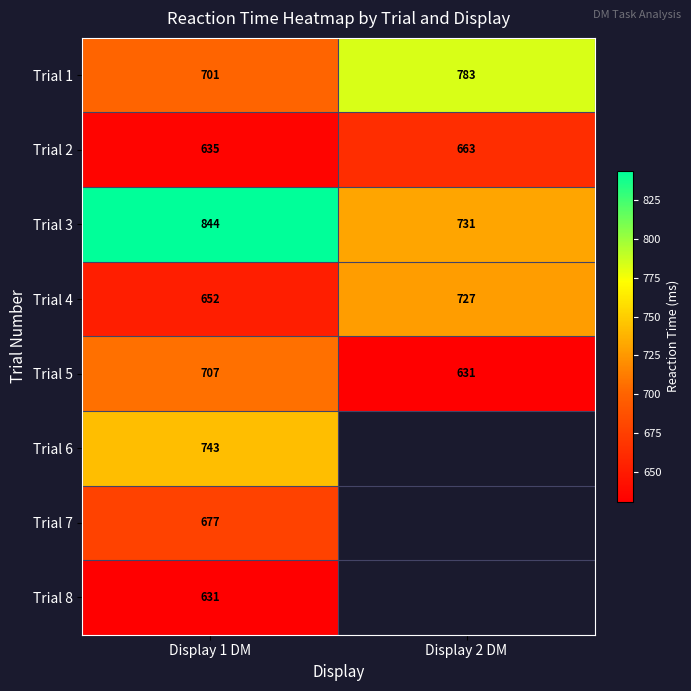

Is the value of Trial 3 at Display 2 DM greater than the value of Trial 2 at Display 2 DM?

Yes